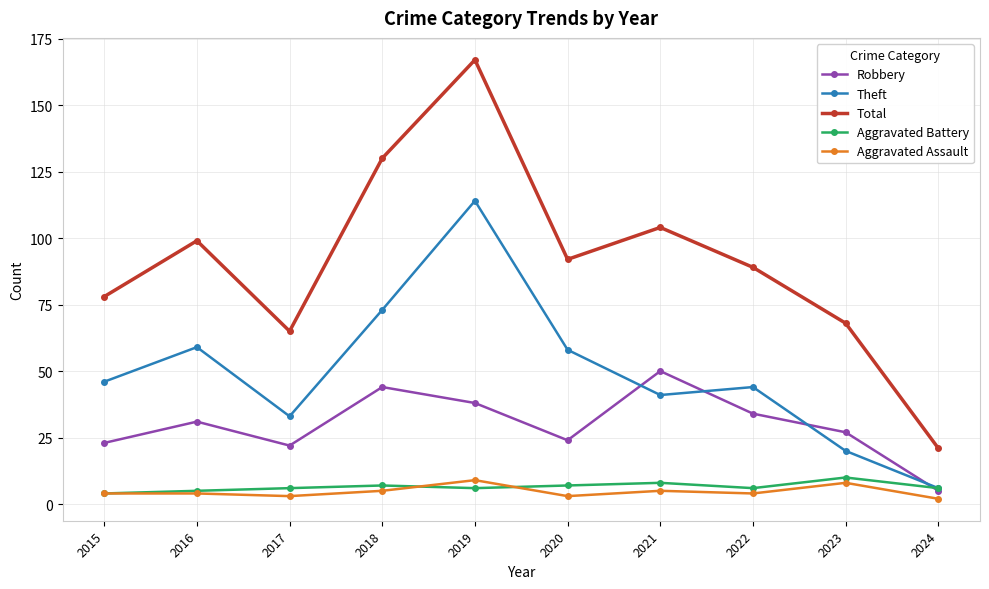

Between 2021 and 2022, which series saw the biggest shift?

Robbery